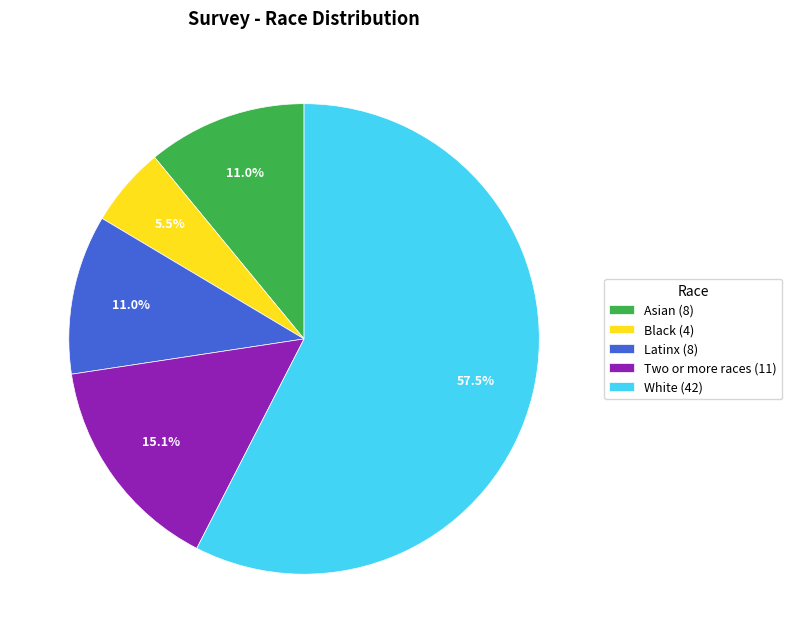

How many slices are in this pie chart?

5